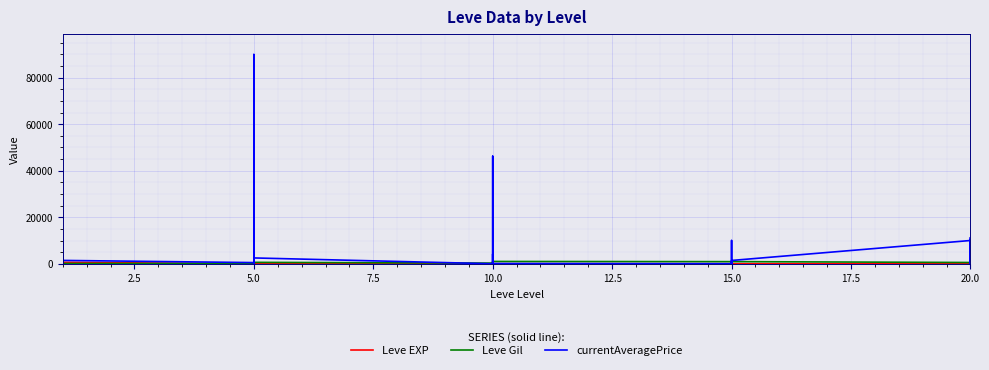

Reading left to right, transcribe all the data shown in this chart.

Leve EXP: 1	1	630	1	1	630	4	6	2	5	2	3	4	7	3	9	13	9	18	13	7	24	18	14	9	16	28	17	12	8
Leve Gil: 330	690	112	160	690	113	110	840	790	220	490	600	280	880	780	430	90	990	910	40	170	790	170	920	540	800	10	120	960	570
currentAveragePrice: 1820	3763	9717	1893	2219	1434	500	90000	3081	6	20199	2500	0	4174	1031	499	46242	90	0	9999	1424	0	90	1417	10000	0	11250	0	0	2587